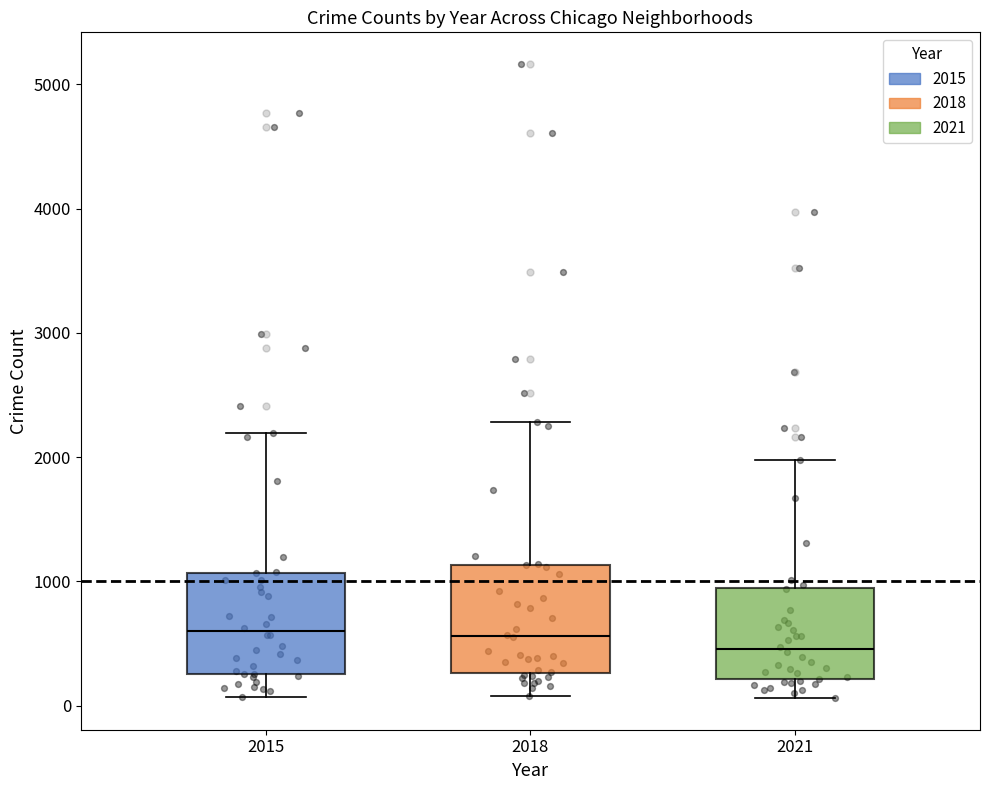

Which box has the lowest median line?

2021